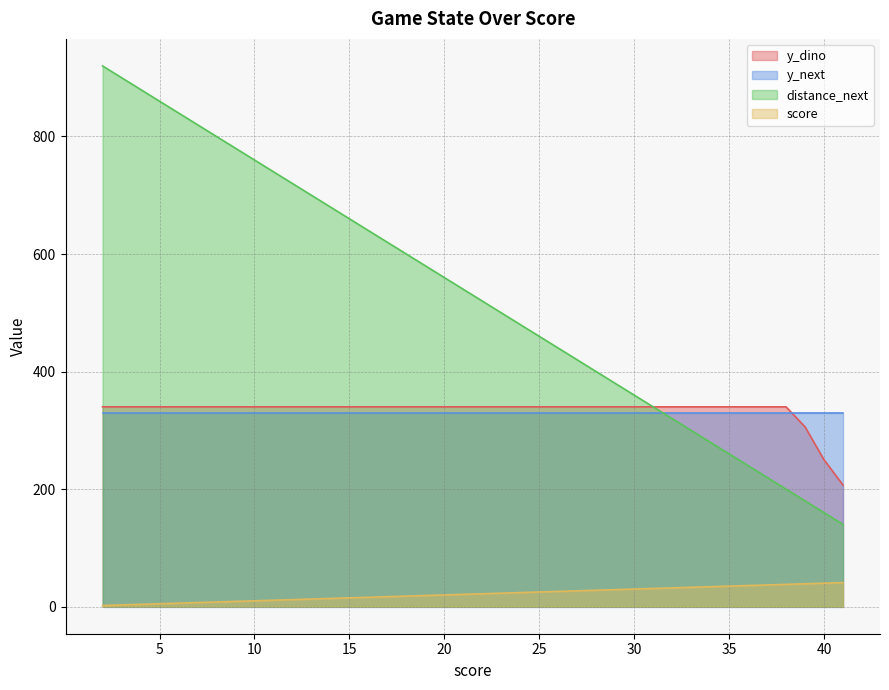

What is the sum of all distance_next values?

21200